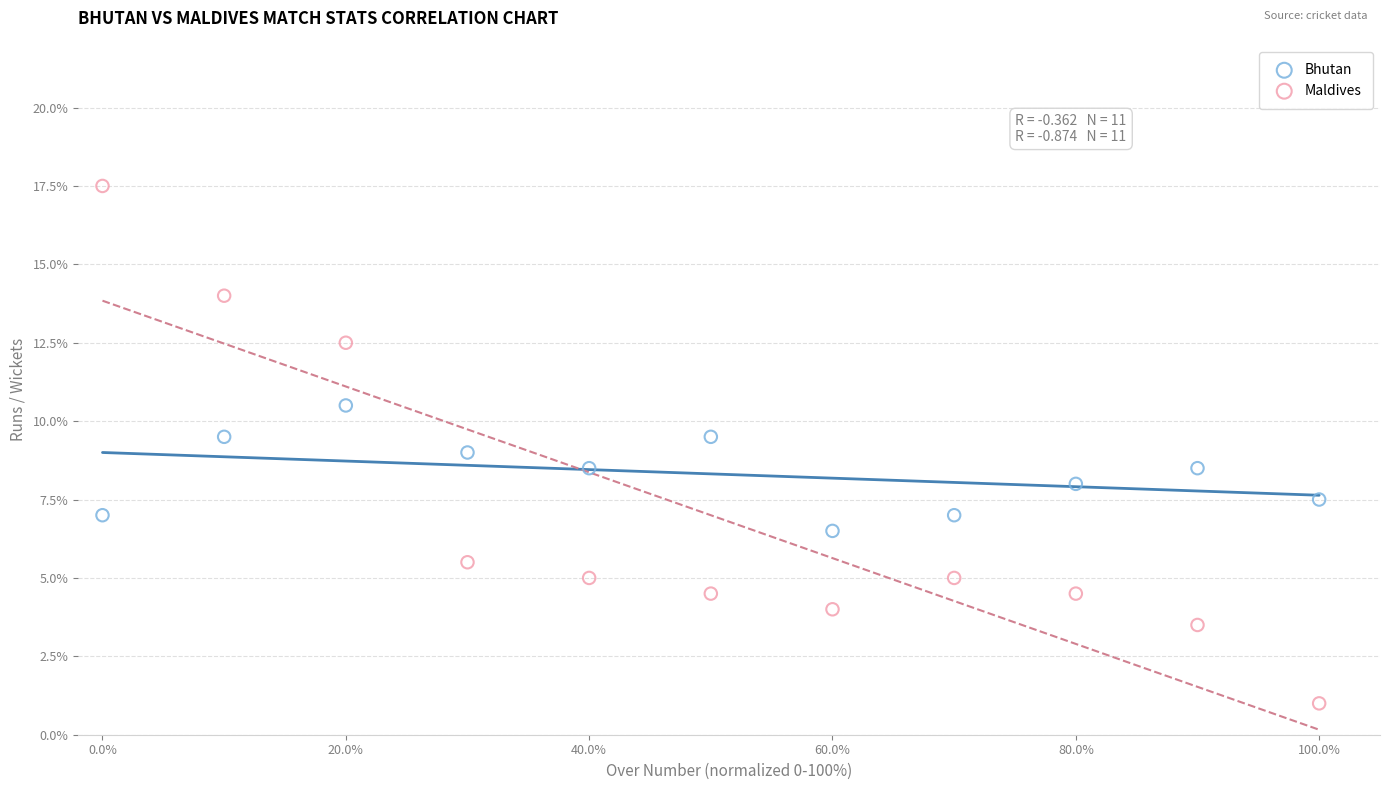

Across all data points, what is the range of X values (max minus min)?

100.0